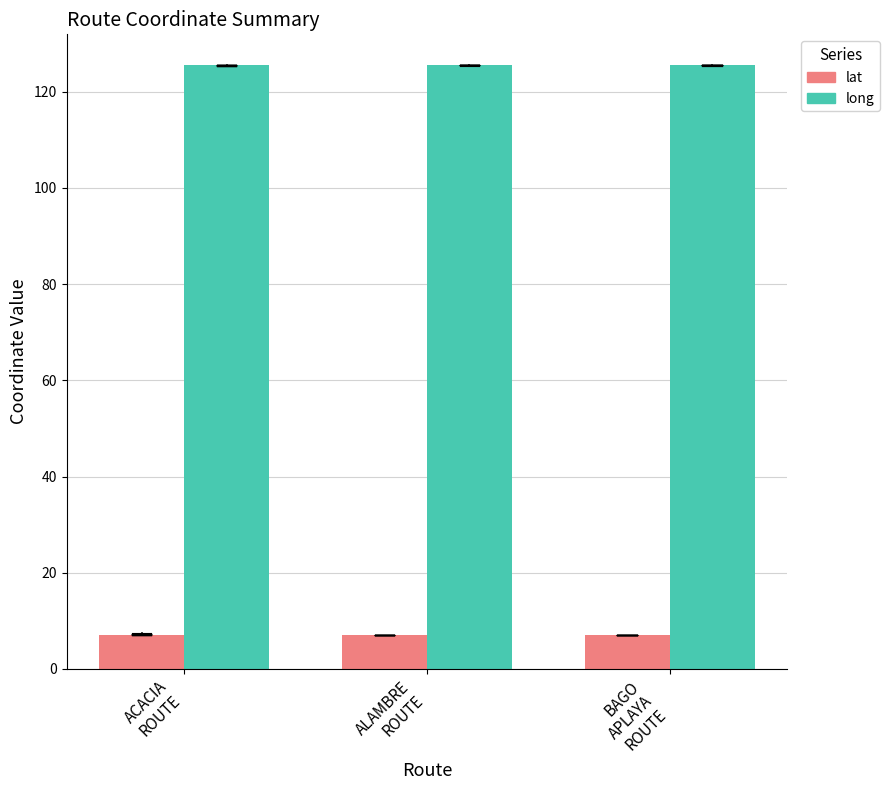

How many bars are there in total?

6